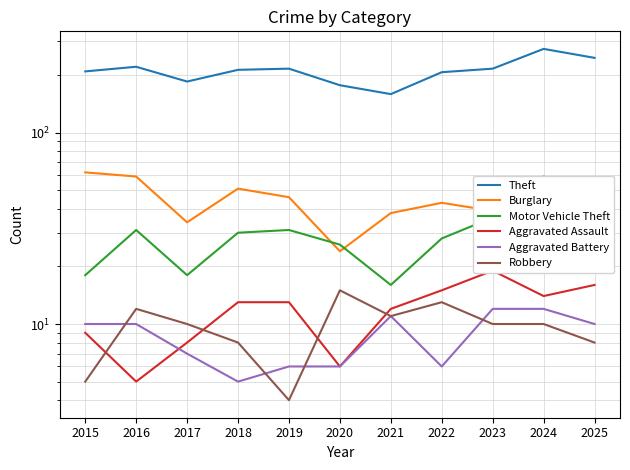

Reading left to right, transcribe all the data shown in this chart.

Theft: 2015=209	2016=221	2017=185	2018=213	2019=216	2020=177	2021=159	2022=207	2023=216	2024=274	2025=246
Burglary: 2015=62	2016=59	2017=34	2018=51	2019=46	2020=24	2021=38	2022=43	2023=39	2024=43	2025=20
Motor Vehicle Theft: 2015=18	2016=31	2017=18	2018=30	2019=31	2020=26	2021=16	2022=28	2023=36	2024=59	2025=41
Aggravated Assault: 2015=9	2016=5	2017=8	2018=13	2019=13	2020=6	2021=12	2022=15	2023=19	2024=14	2025=16
Aggravated Battery: 2015=10	2016=10	2017=7	2018=5	2019=6	2020=6	2021=11	2022=6	2023=12	2024=12	2025=10
Robbery: 2015=5	2016=12	2017=10	2018=8	2019=4	2020=15	2021=11	2022=13	2023=10	2024=10	2025=8